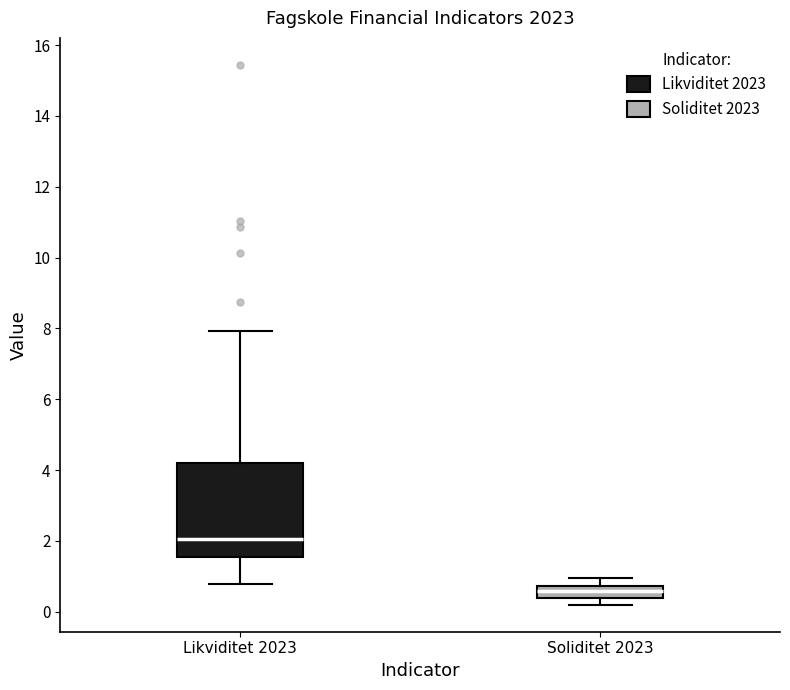

Which box has the lowest median line?

Soliditet 2023